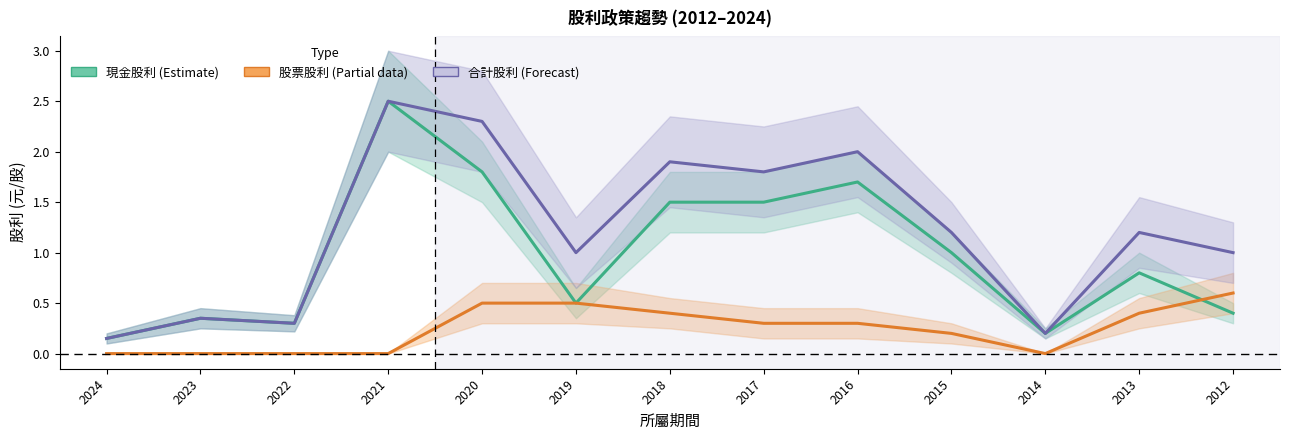

What is the difference between the highest and lowest values at 2018?

1.5